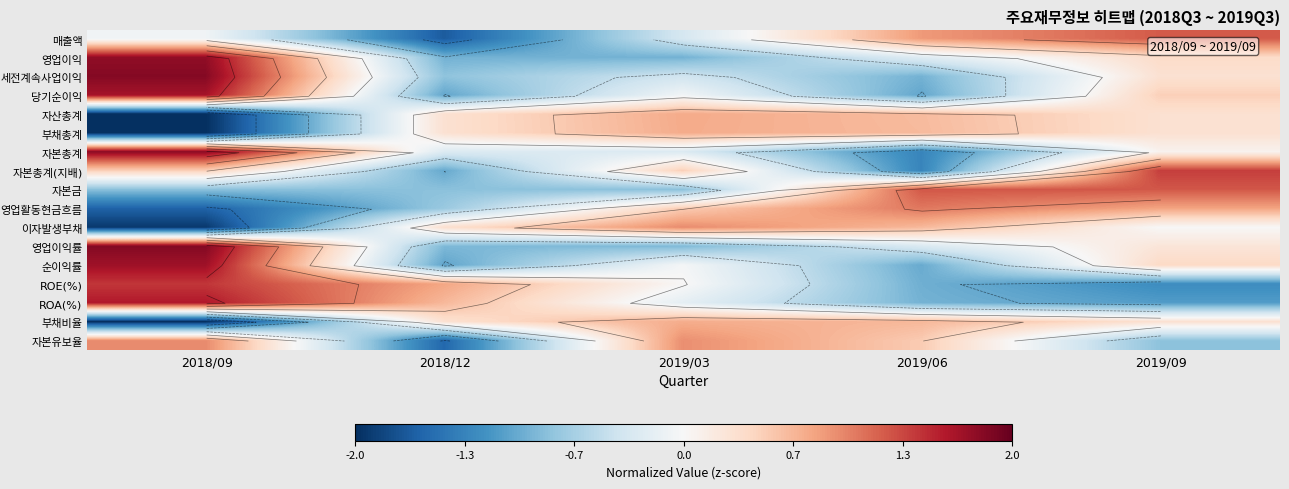

At which label does 자본금 first exceed 0?

2019/06